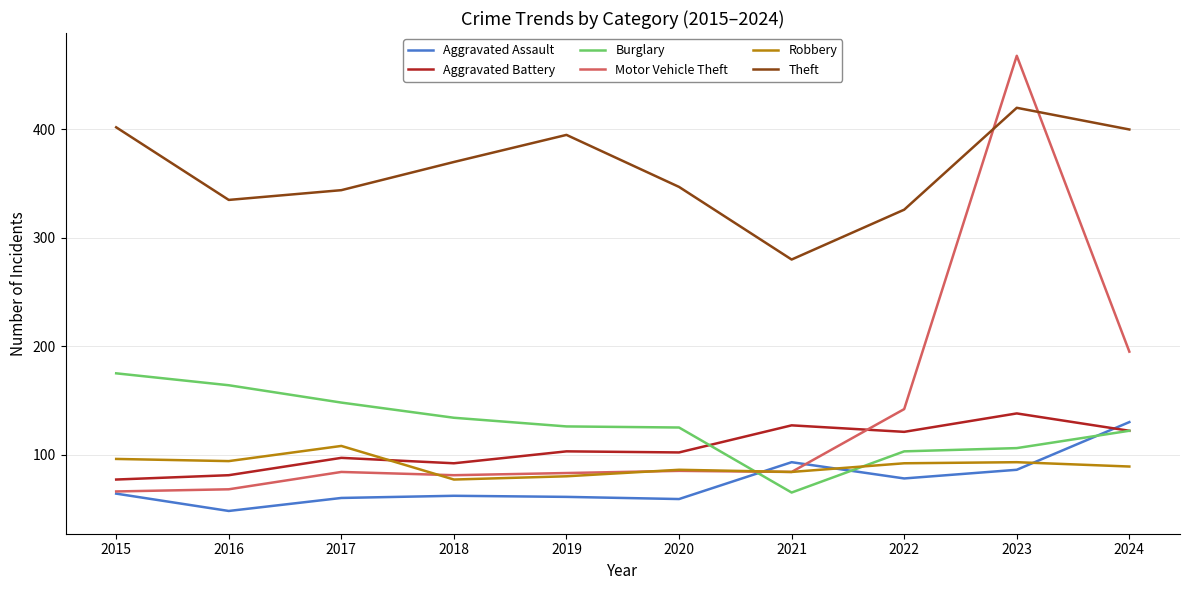

Which category has the highest value in the Motor Vehicle Theft series?

2023